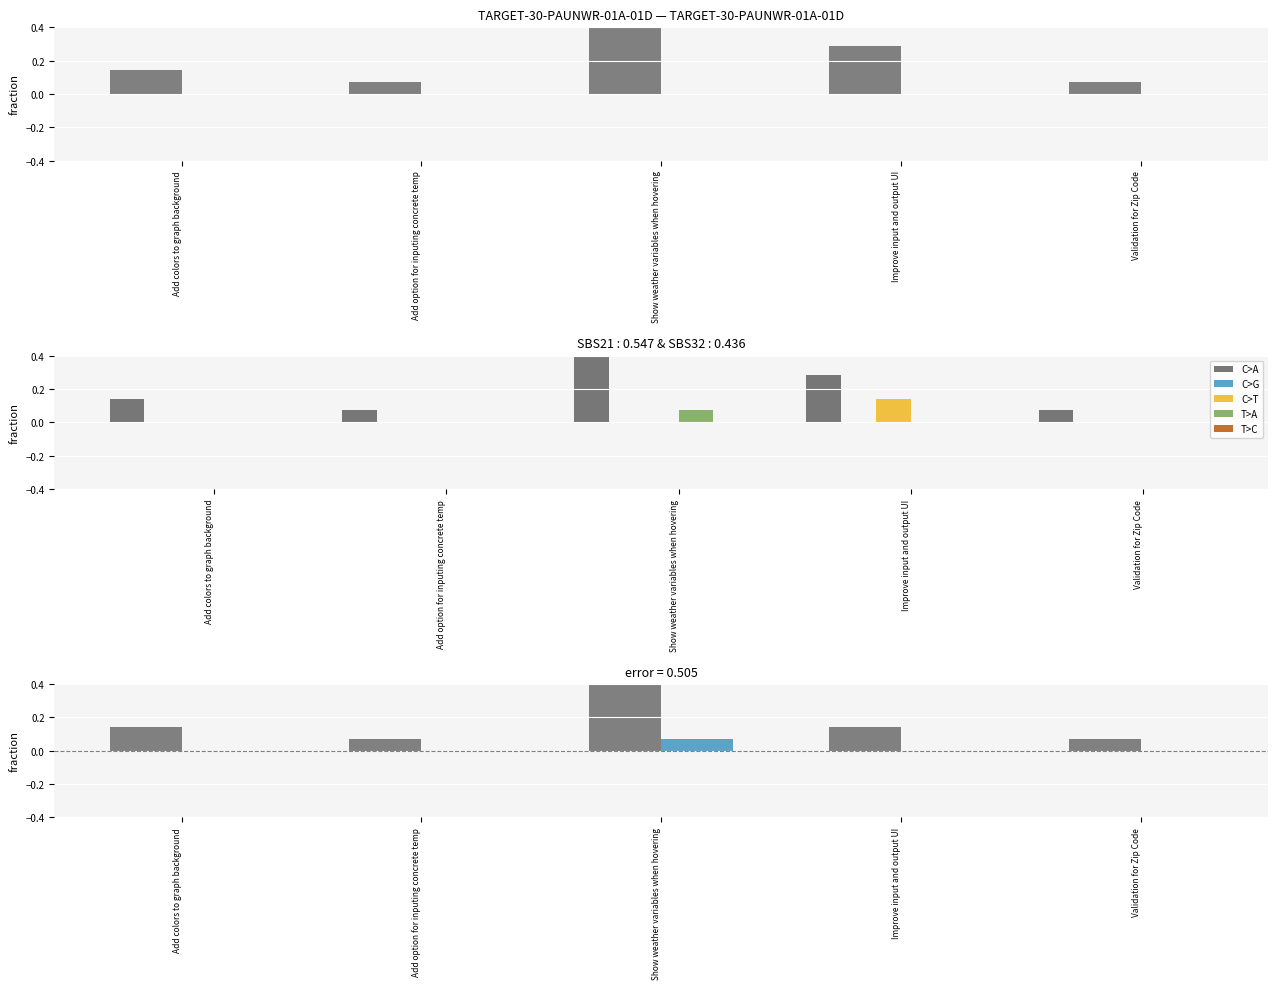

What is the label of the 4th bar from the right?

Add option for inputing concrete temp